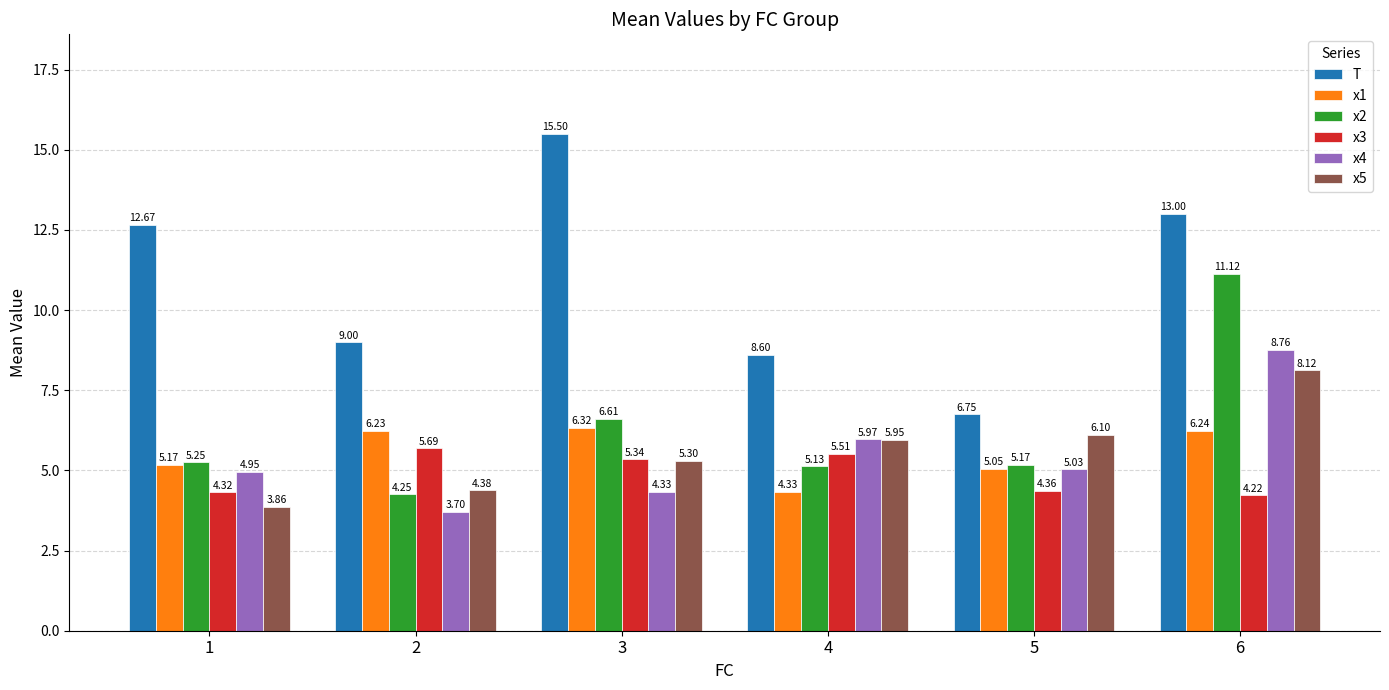

What is the difference between the x2 values at 4 and 2?

0.9